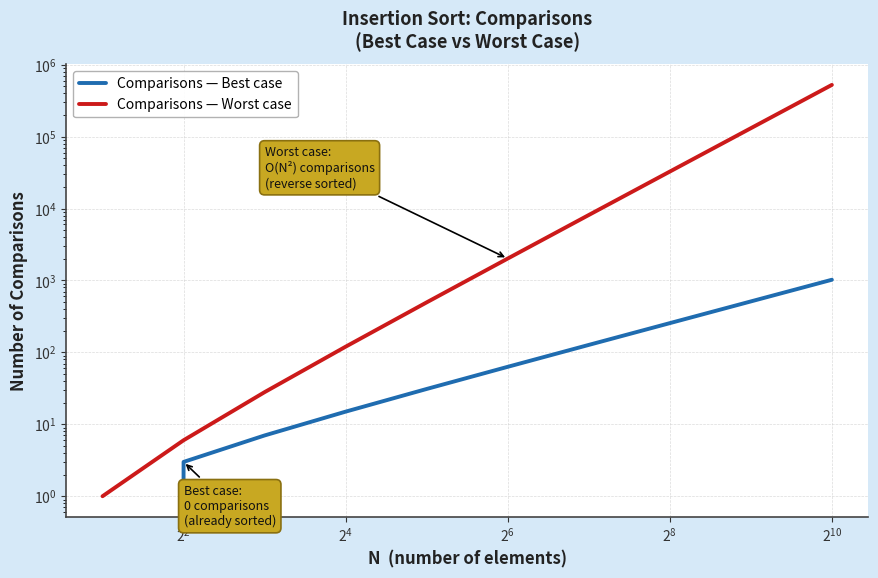

Is this an area chart (filled region under the line)?

No